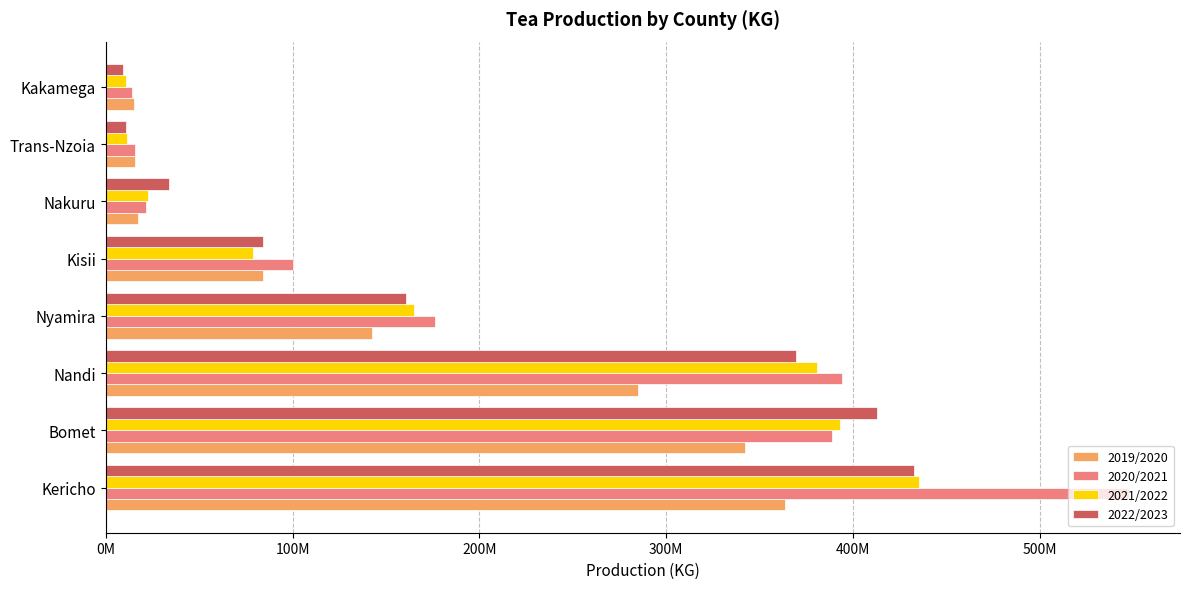

What is the difference between the maximum and minimum values in the 2020/2021 series?

533610401